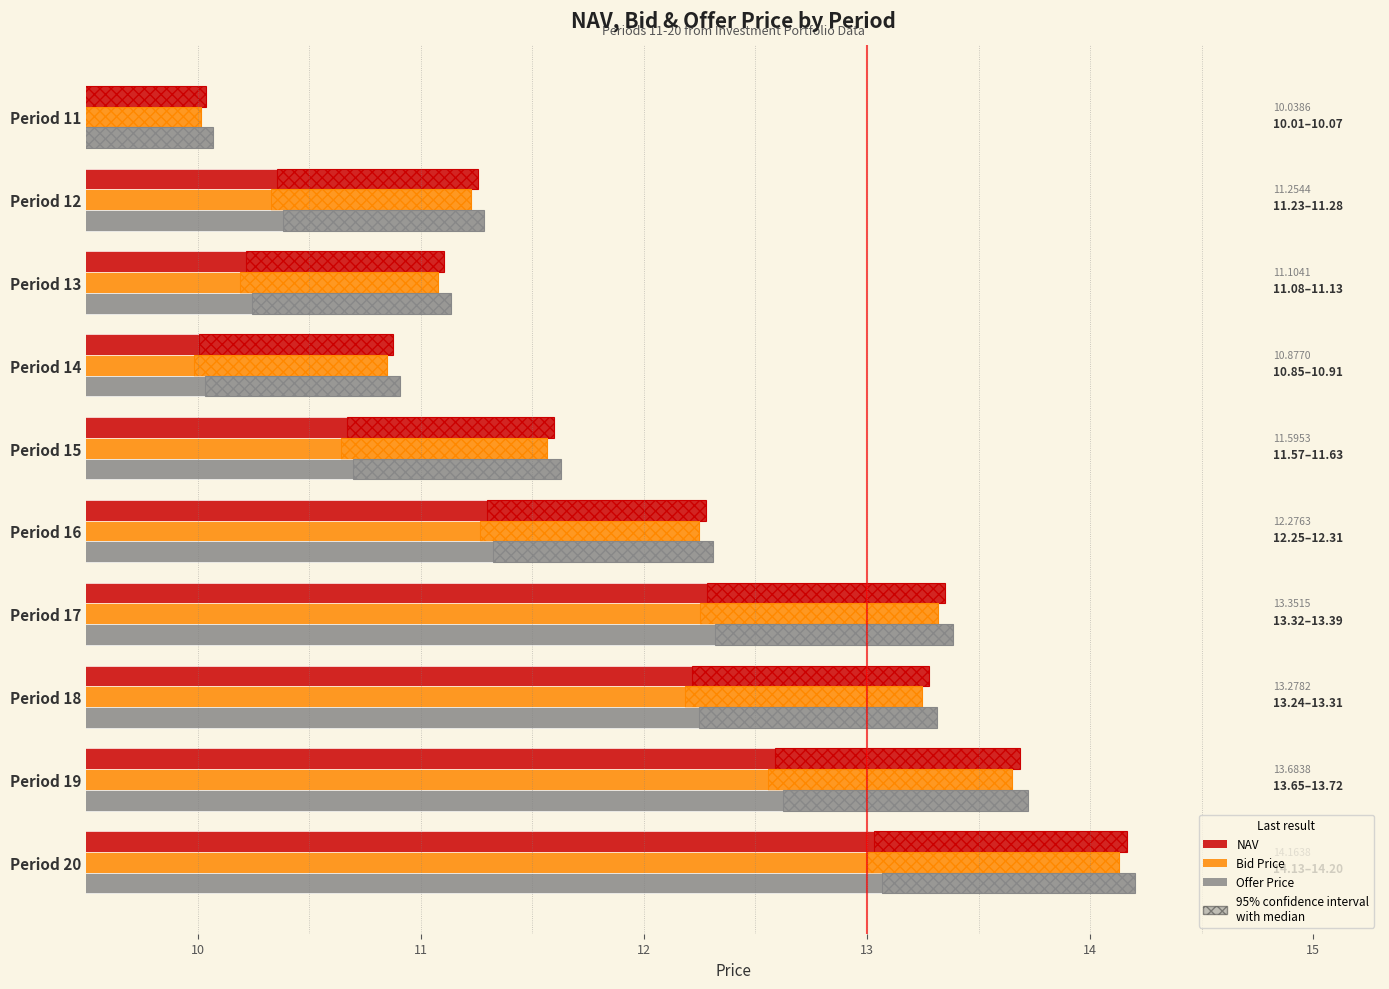

How many distinct data groups are displayed?

3